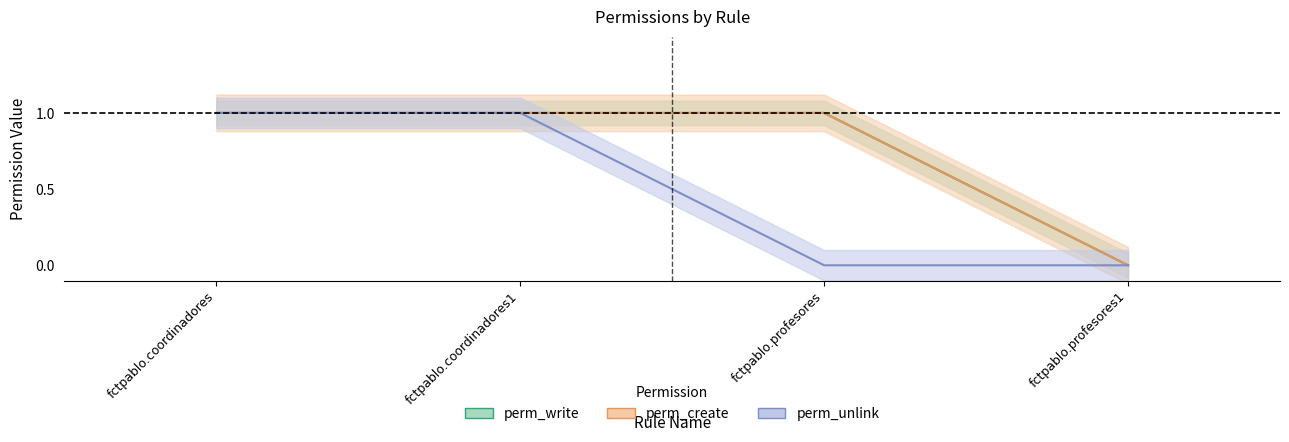

True or false: perm_unlink has more than 0 interior local peaks.

False